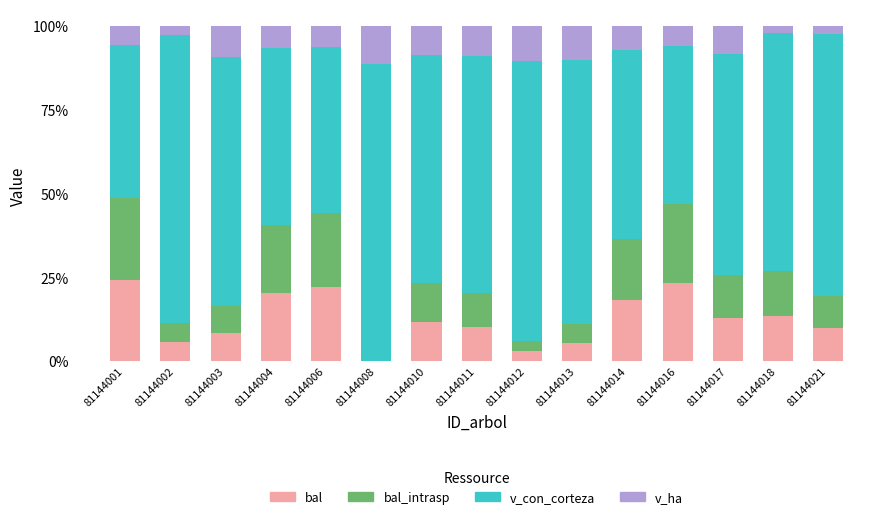

What is the total value across all series at 81144017?

100.0